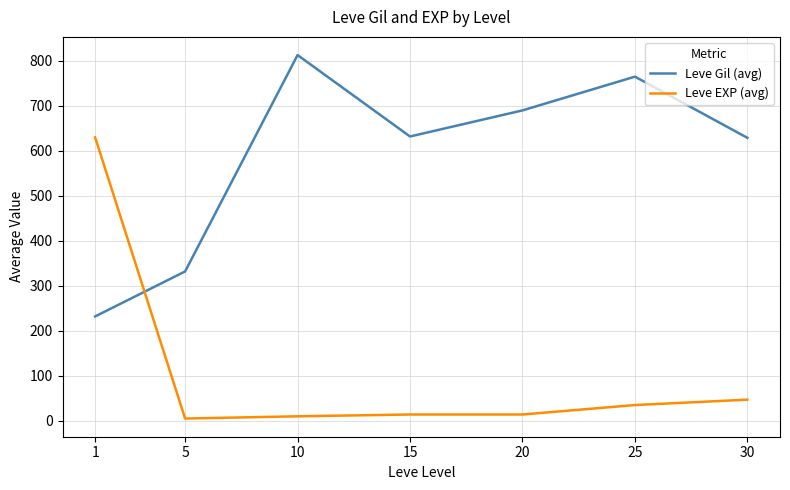

Between 10 and 30, which series saw the biggest shift?

Leve Gil (avg)